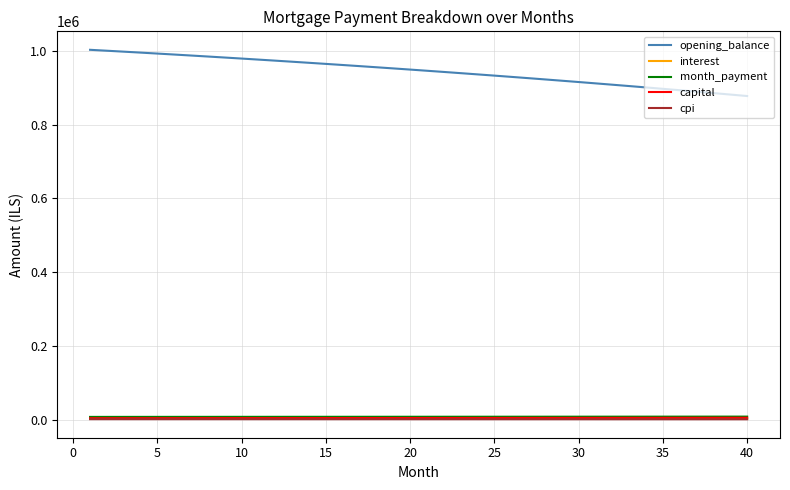

How many lines are shown in the chart?

5